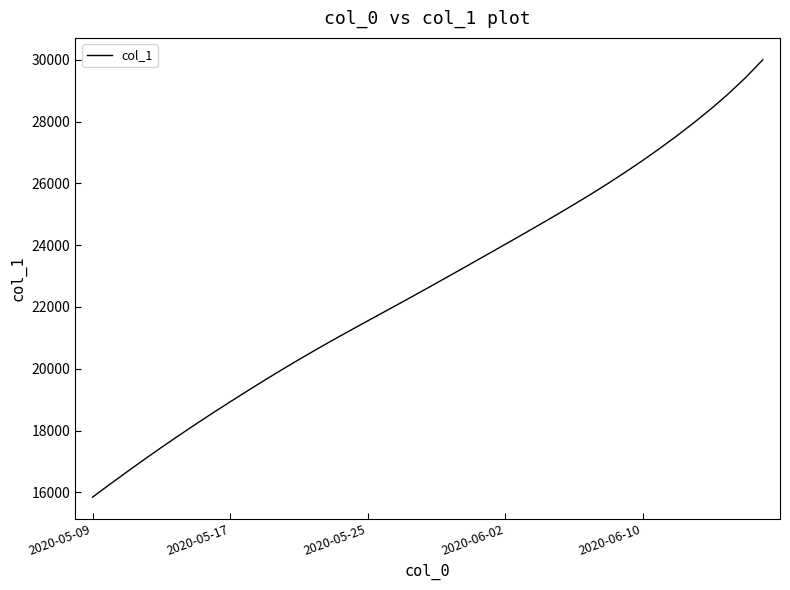

What is the maximum value shown in the chart?

30002.5